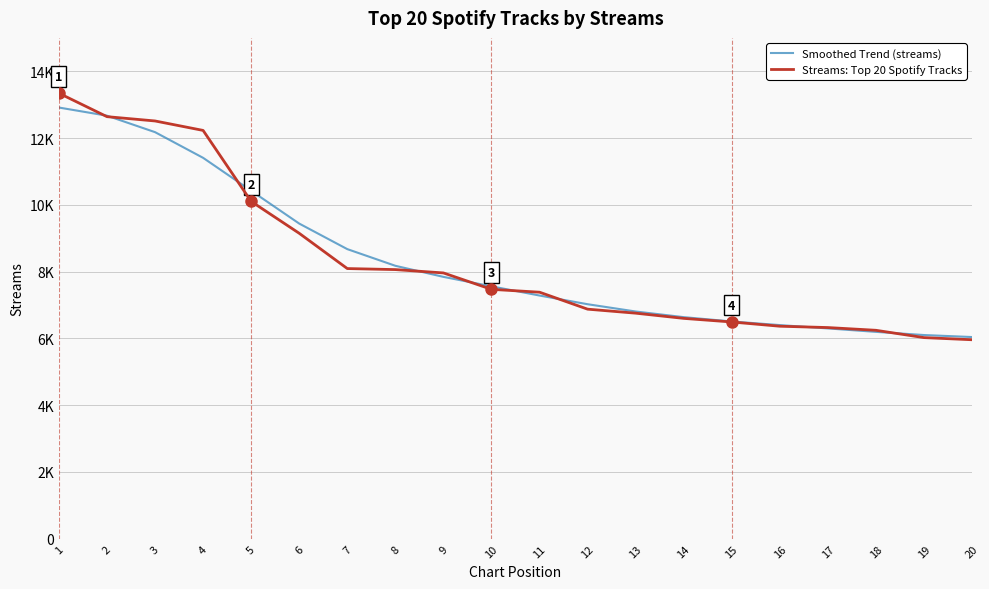

Reading right to left, extract all data points from this chart.

Smoothed Trend (streams): 20=6041	19=6101	18=6196	17=6299	16=6399	15=6507	14=6637	13=6806	12=7024	11=7284	10=7560	9=7843	8=8175	7=8674	6=9439	5=10422	4=11408	3=12177	2=12670	1=12914
Streams: Top 20 Spotify Tracks: 20=5960	19=6024	18=6243	17=6325	16=6365	15=6492	14=6600	13=6756	12=6876	11=7384	10=7470	9=7961	8=8061	7=8092	6=9148	5=10103	4=12229	3=12512	2=12641	1=13343